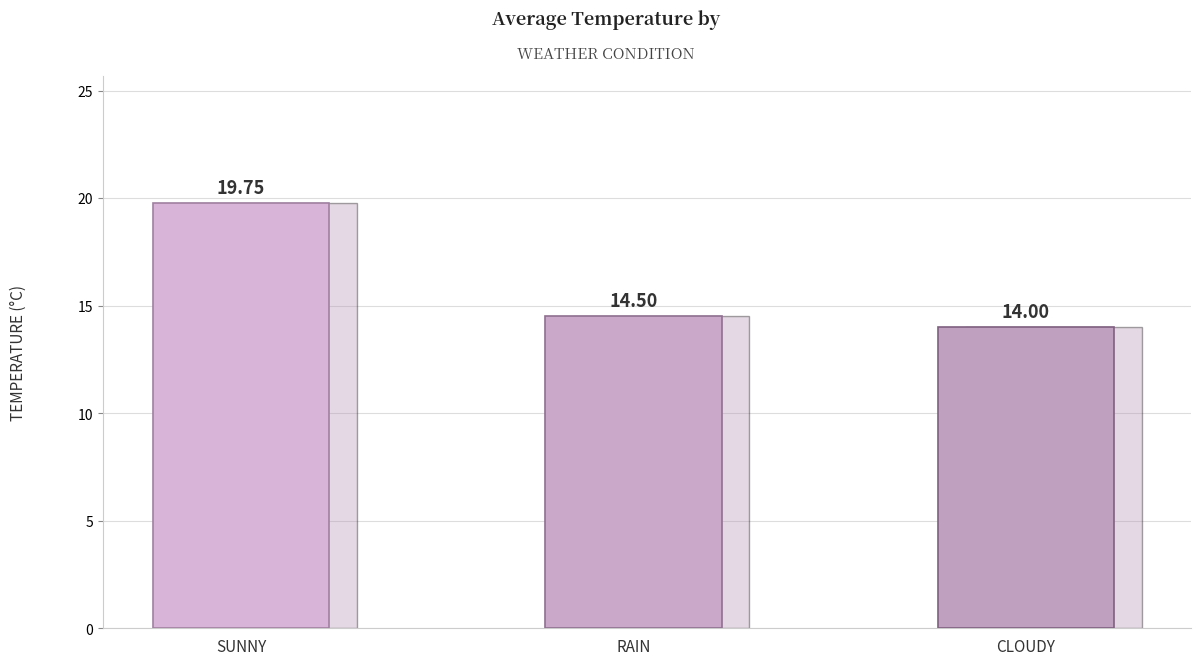

Does the chart contain stacked bars?

No